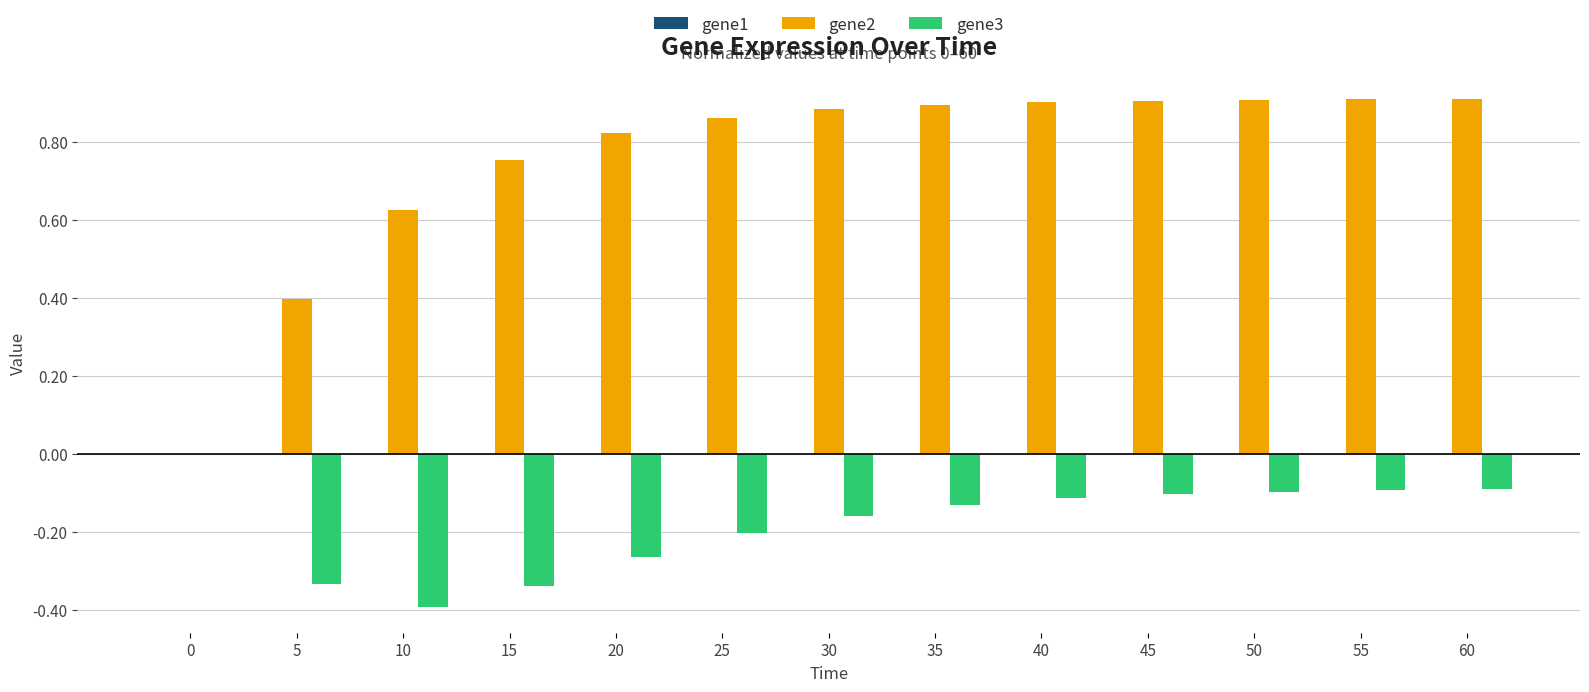

The value of gene2 at 45 is 1.4. True or false?

False